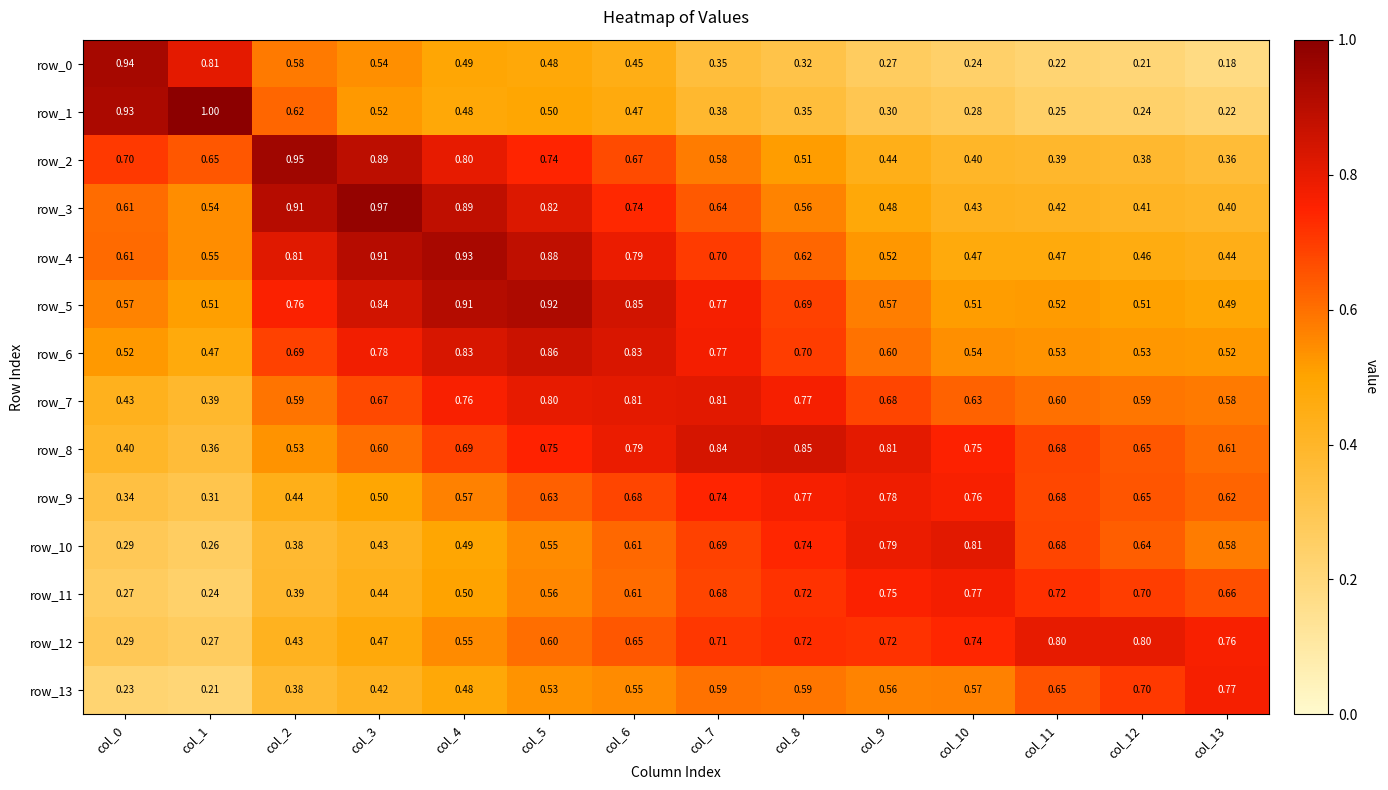

True or false: row_12 has a value of 0.1 at col_8.

False